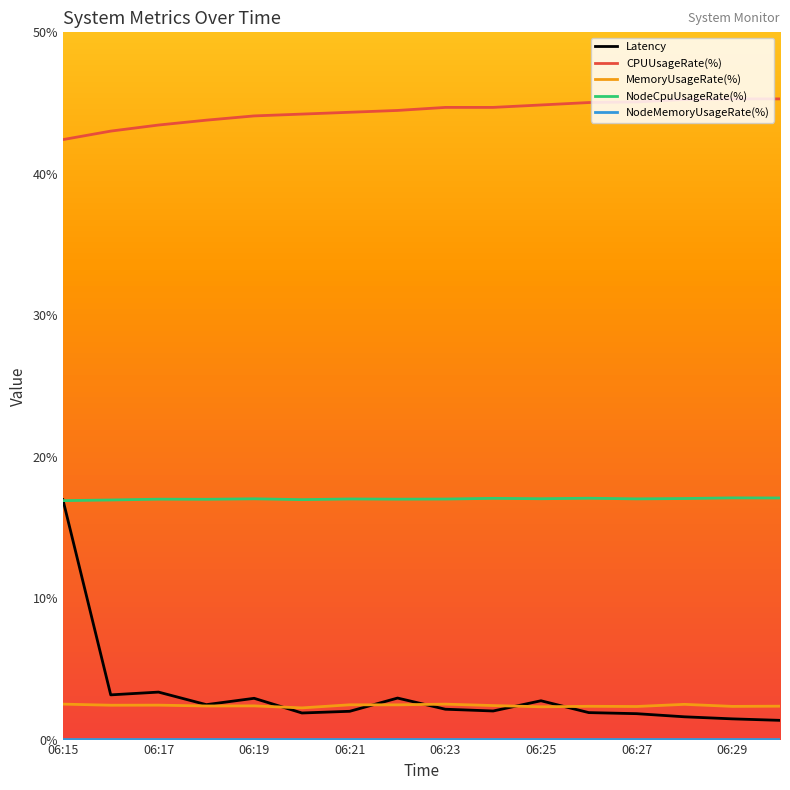

What is the lowest value of the CPUUsageRate(%) series?

42.4